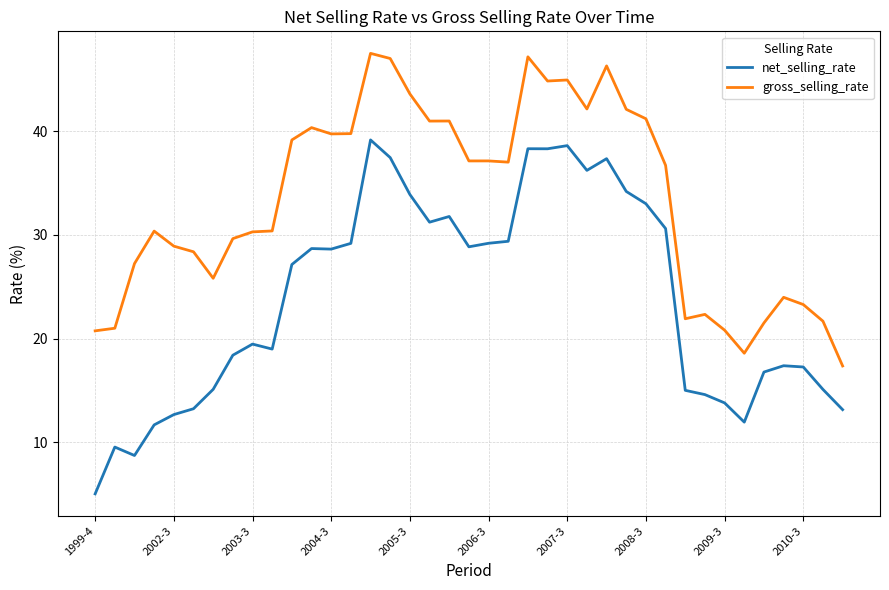

Rank the series by their average value, from lowest to highest.

net_selling_rate, gross_selling_rate